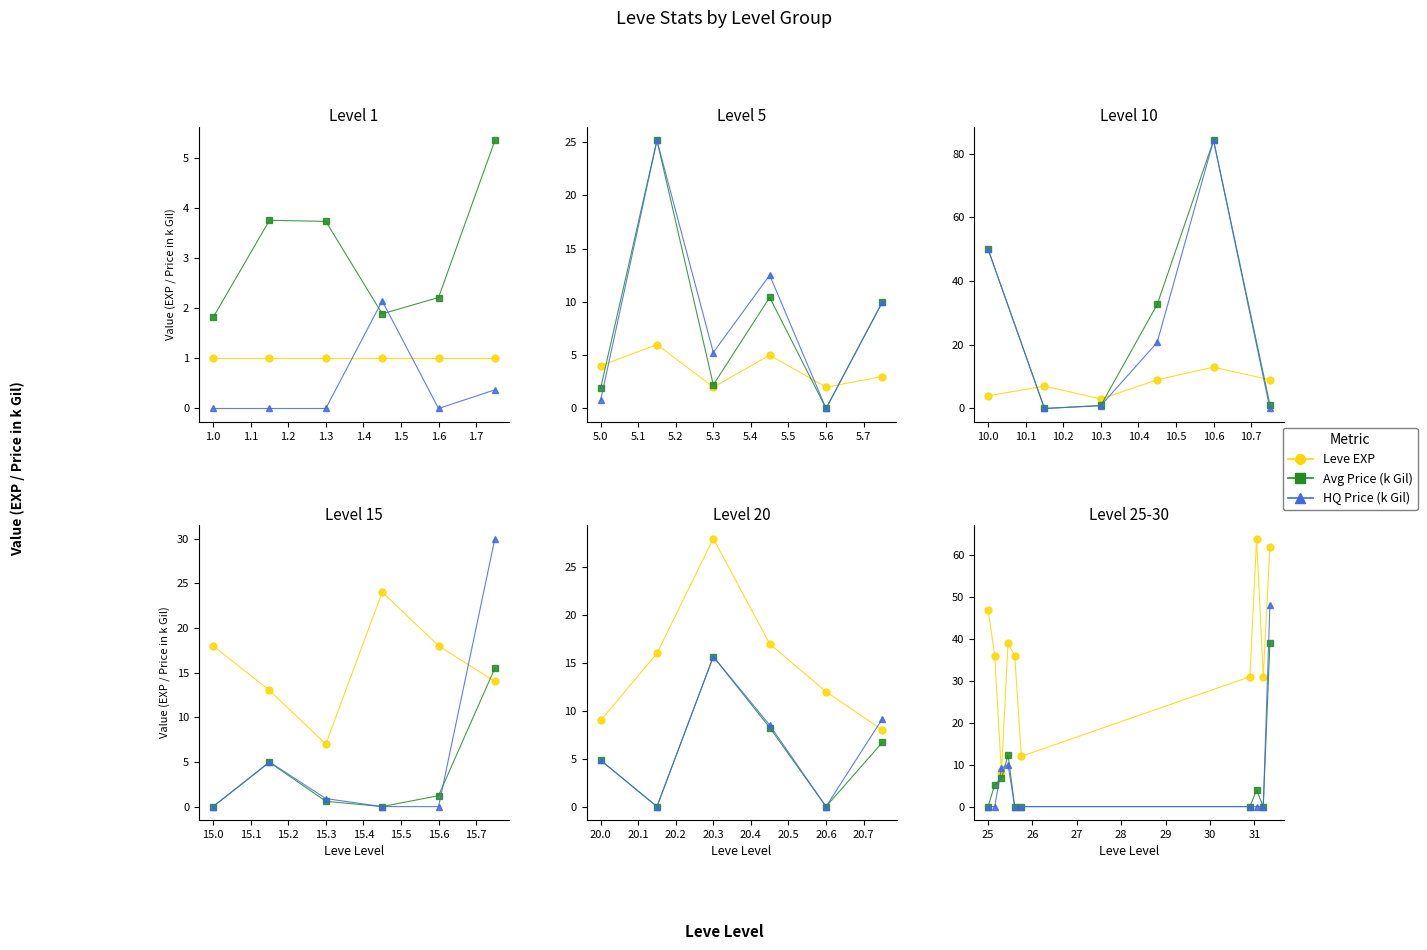

How many categories are shown in the chart?

10